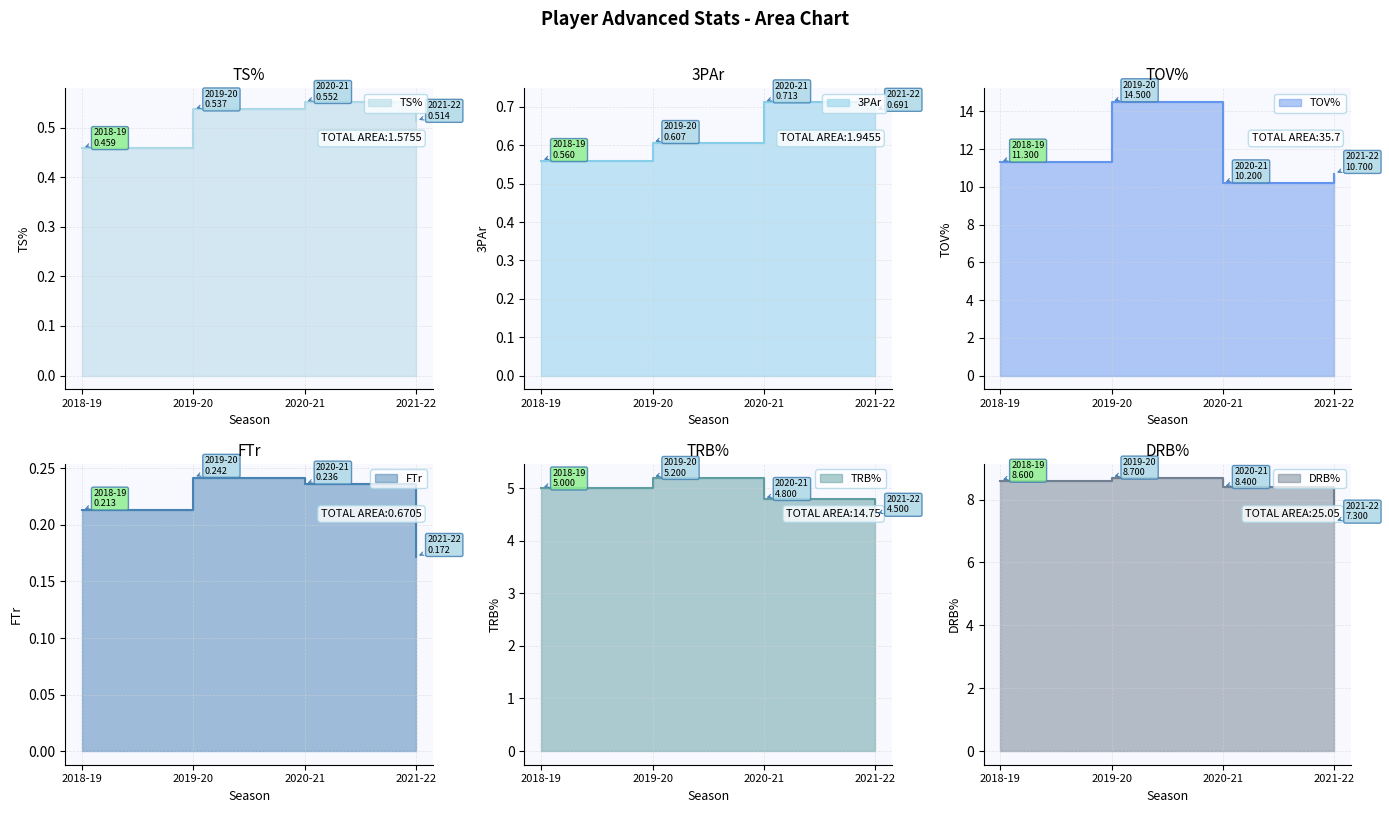

True or false: 3PAr has a value of 0.7 at 2021-22.

True